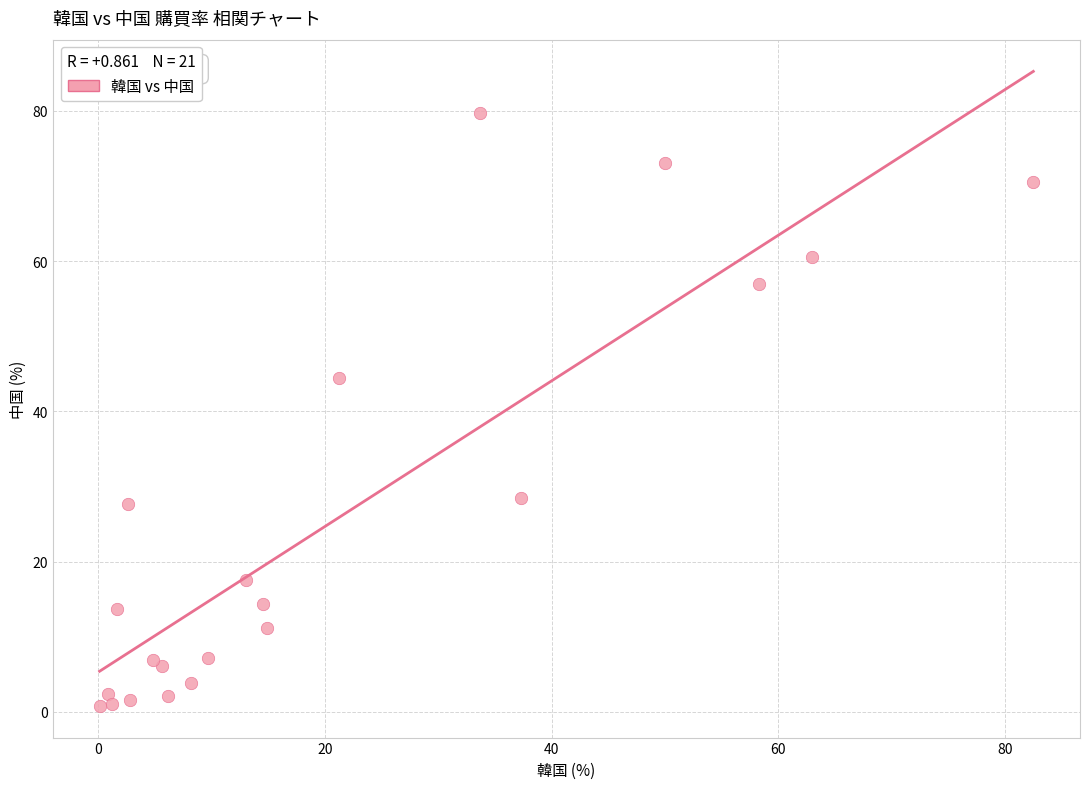

What Y value in the scatter plot is closest to 40?

44.4